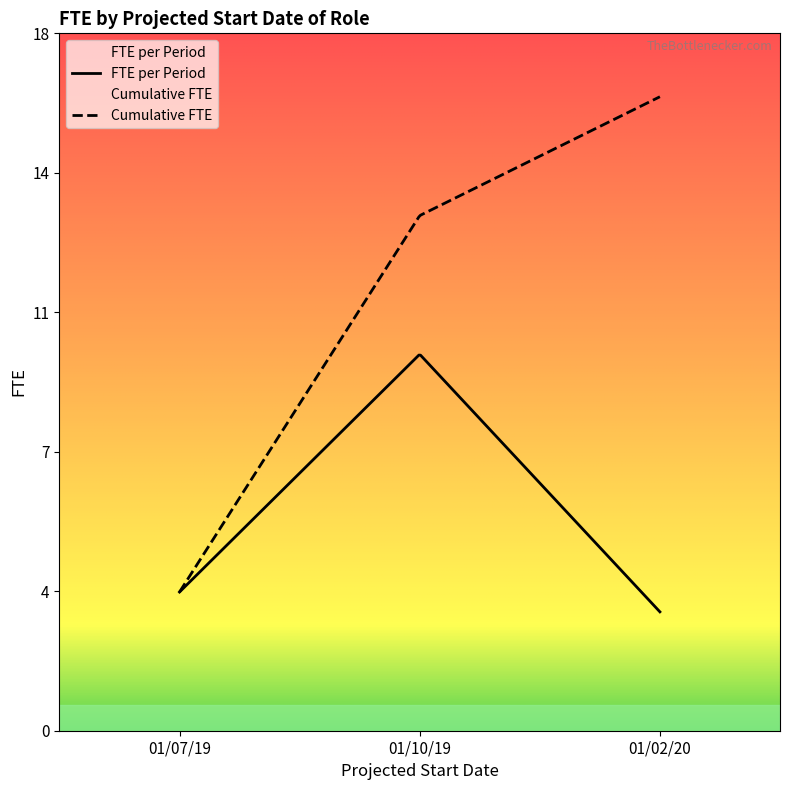

Which series has the widest spread of values?

Cumulative FTE